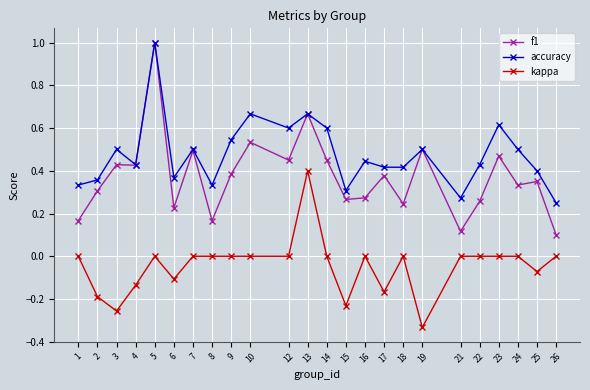

Which series has the widest spread of values?

f1